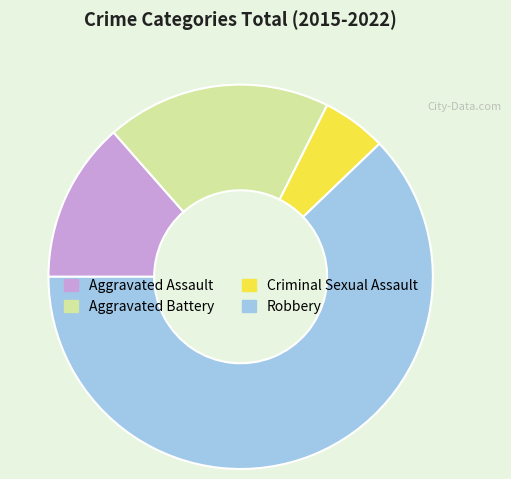

Between Aggravated Battery and Aggravated Assault, which is larger?

Aggravated Battery